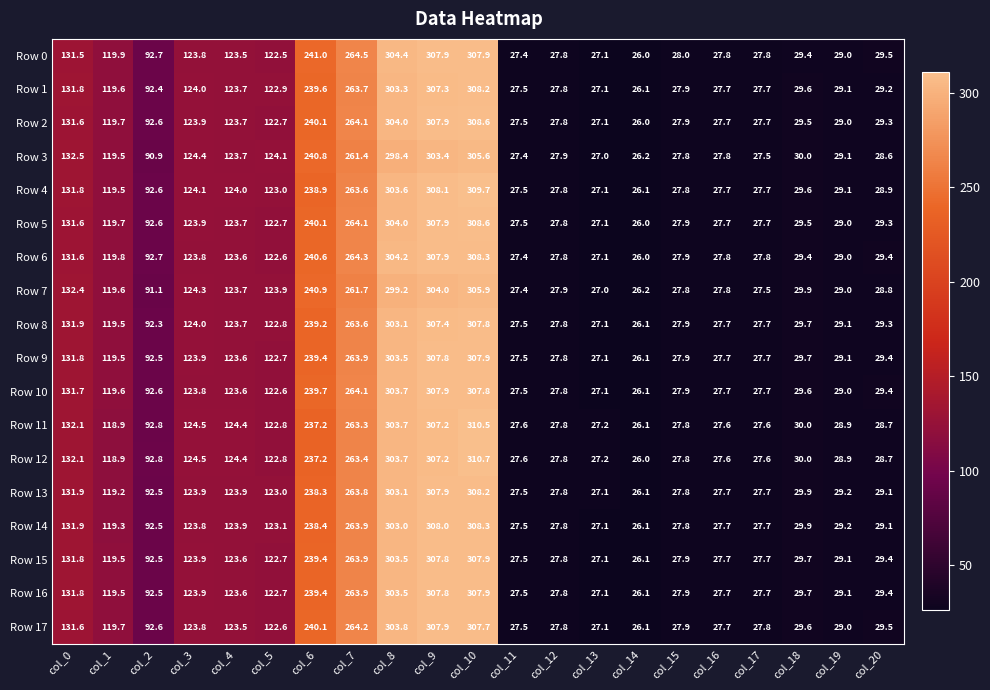

What is the difference between the Row 1 values at col_4 and col_0?

8.1